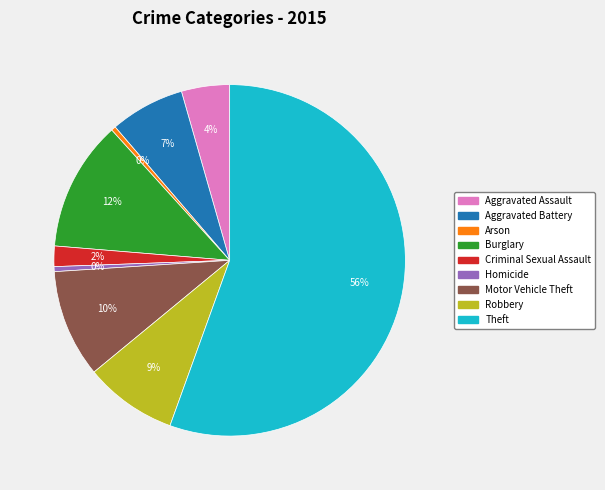

To the nearest percent, what is the combined percentage of Burglary and Homicide?

12%